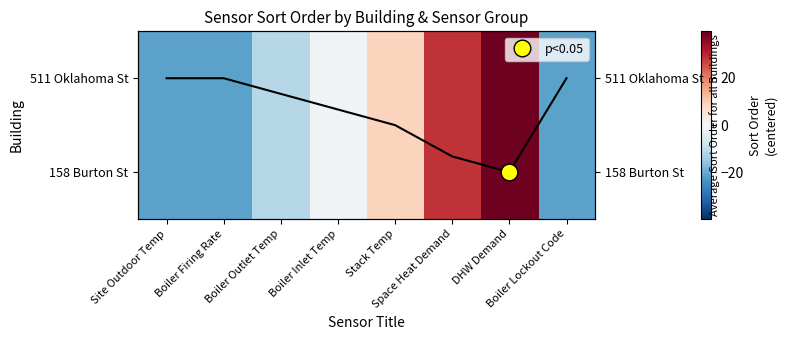

Rank the series by their maximum value, from lowest to highest.

511 Oklahoma St, 158 Burton St